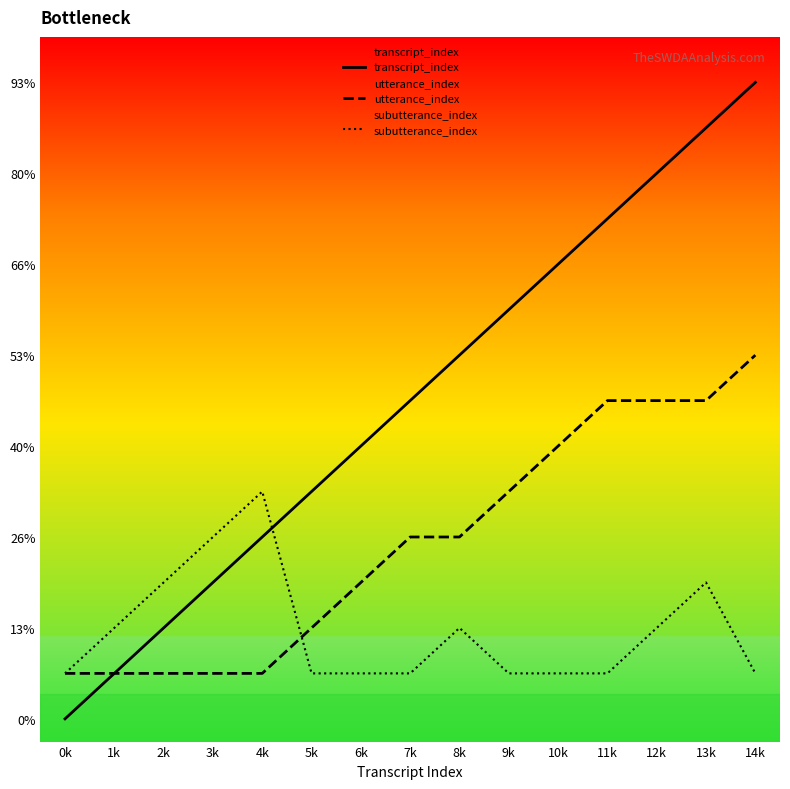

The subutterance_index series shows 0 at 9k. True or false?

False